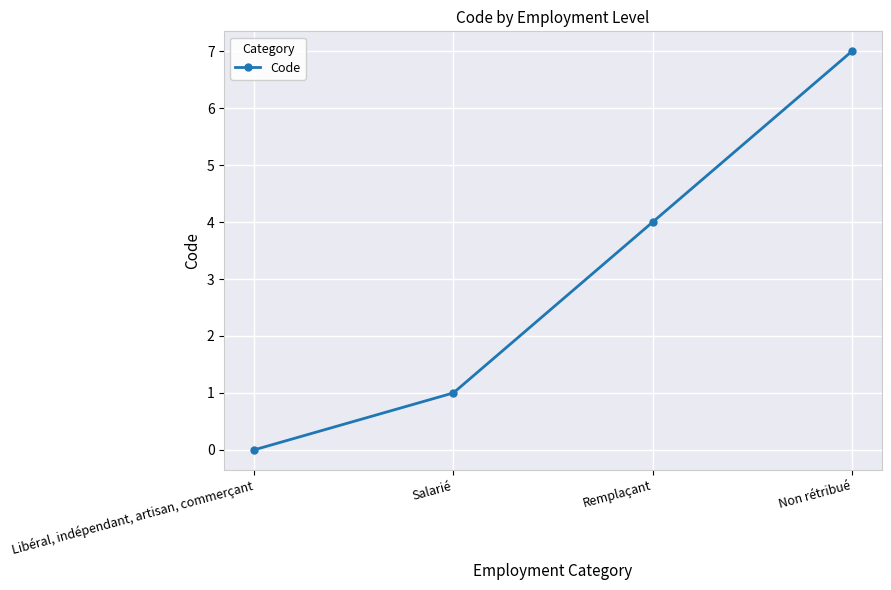

At which label is the value closest to 3?

Remplaçant